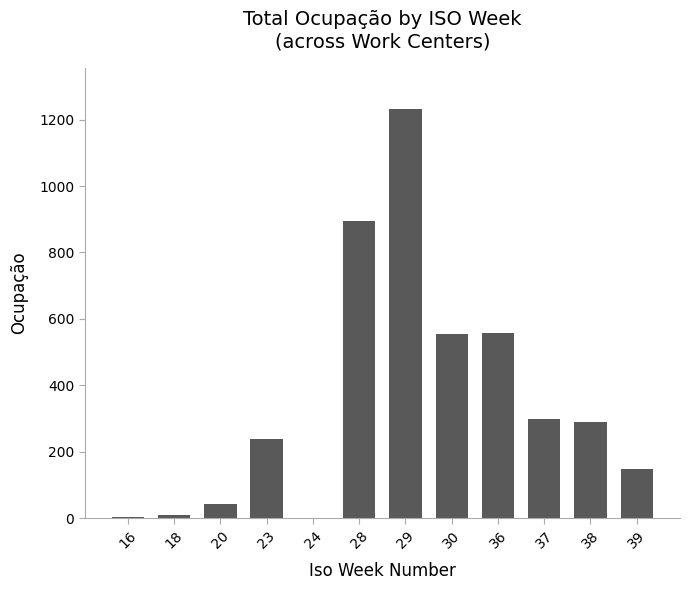

The chart shows a value of 216.4 at 36. True or false?

False